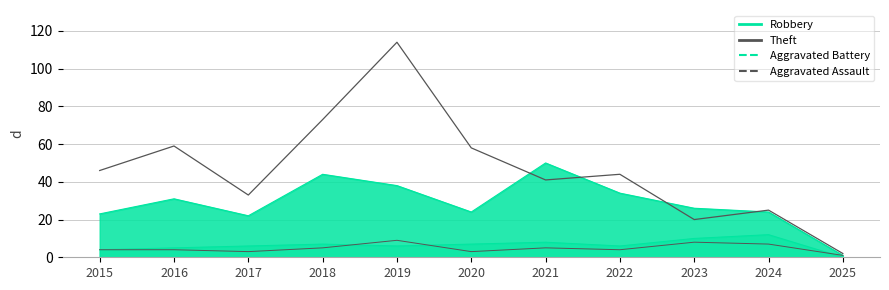

How many lines are shown in the chart?

4